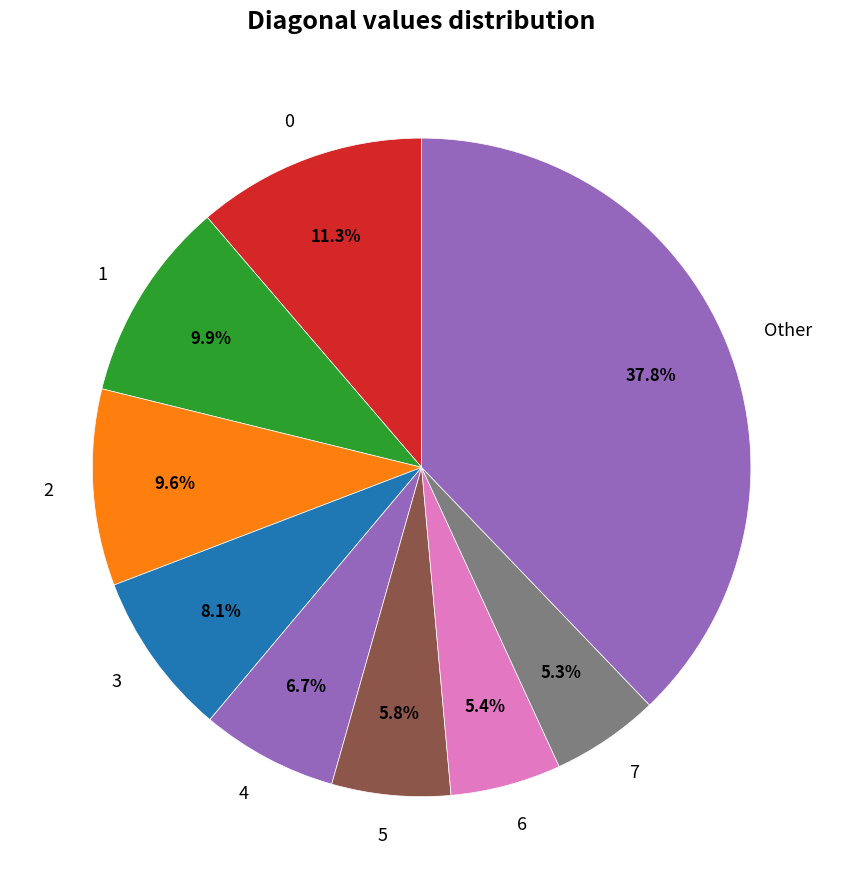

Is 6 the majority of the pie?

No